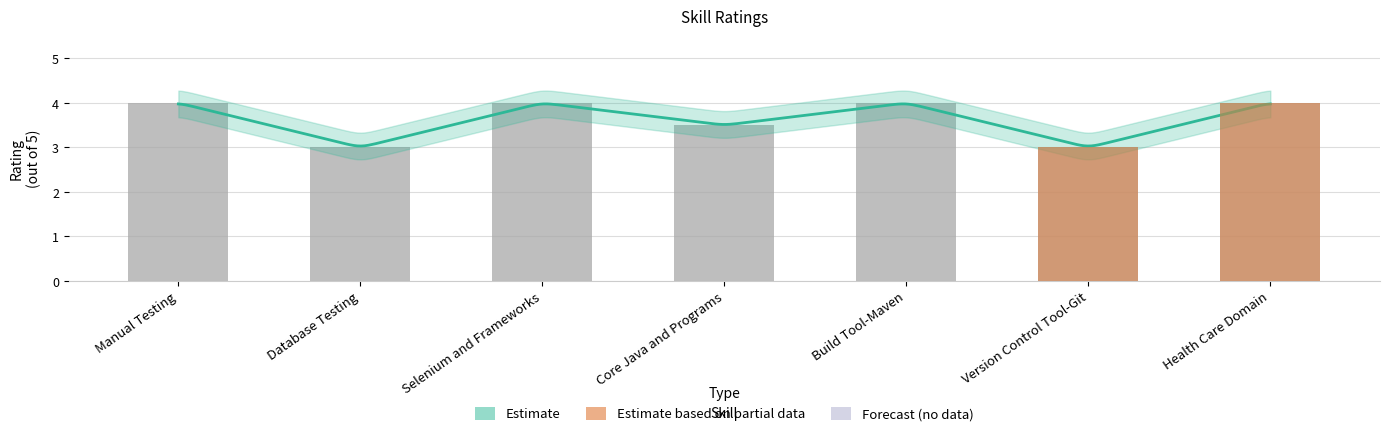

What is the change in value from Selenium and Frameworks to Version Control Tool-Git?

-1.0